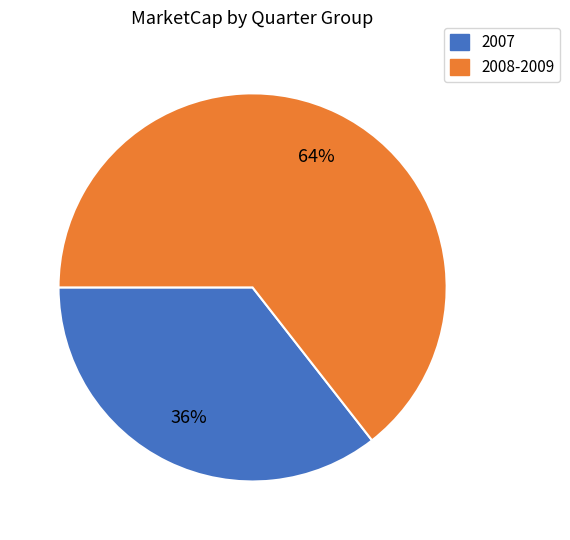

To the nearest percent, what is the average slice percentage?

50%